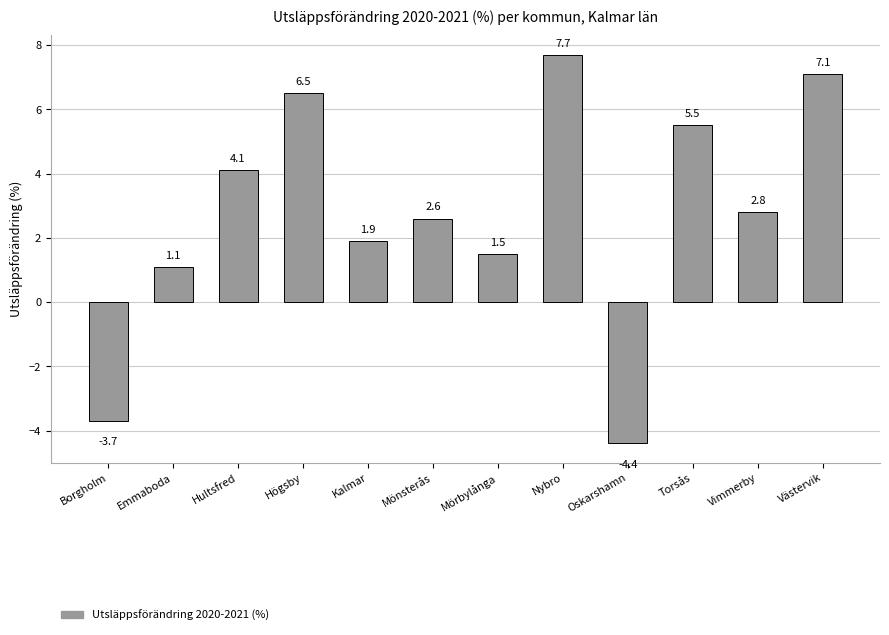

List the labels in order of value, largest first.

Nybro, Västervik, Högsby, Torsås, Hultsfred, Vimmerby, Mönsterås, Kalmar, Mörbylånga, Emmaboda, Borgholm, Oskarshamn